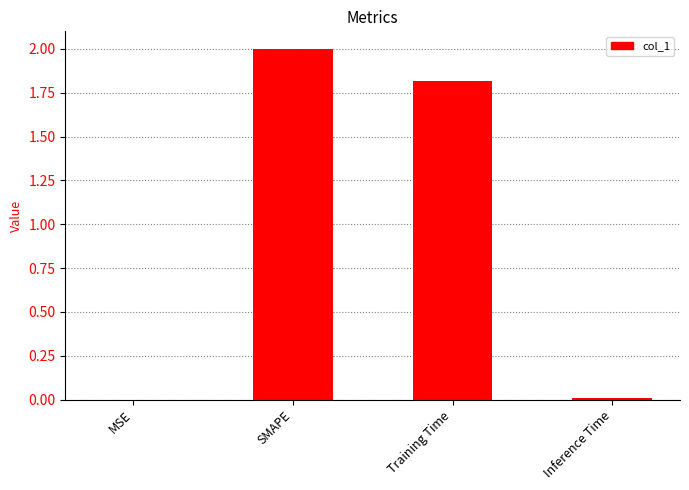

What is the change in value from SMAPE to Training Time?

-0.2